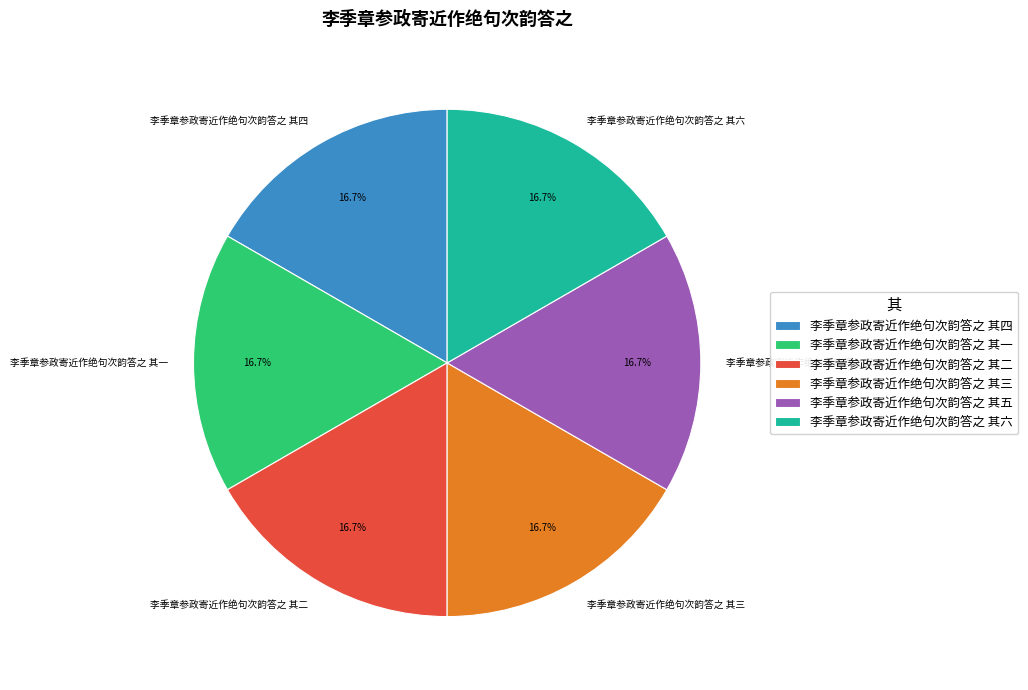

To the nearest percent, what percentage of the pie is 李季章参政寄近作绝句次韵答之 其三?

17%